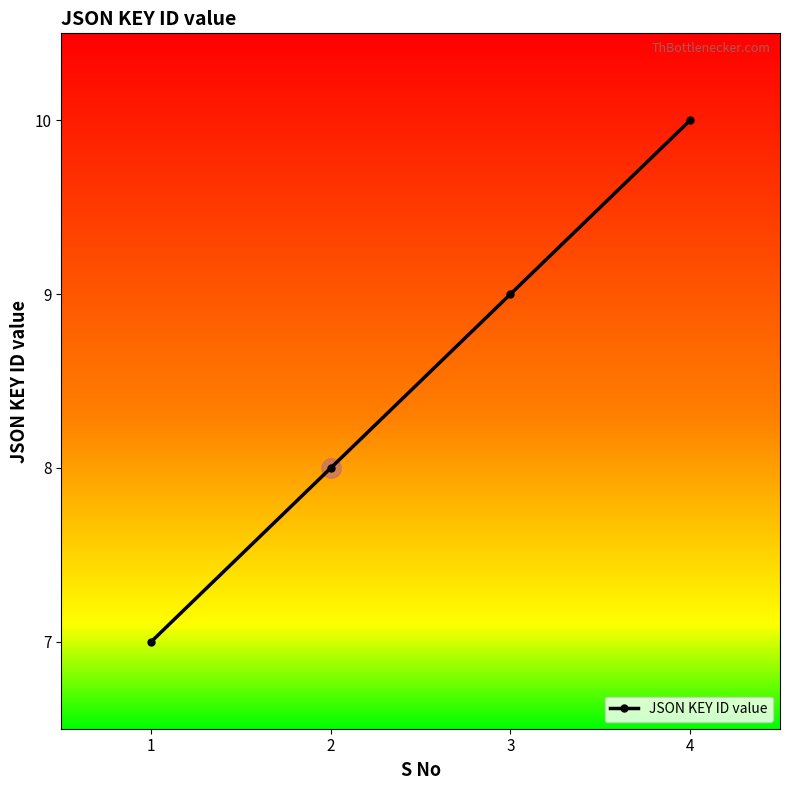

Where is the data nearest to the value 8?

2